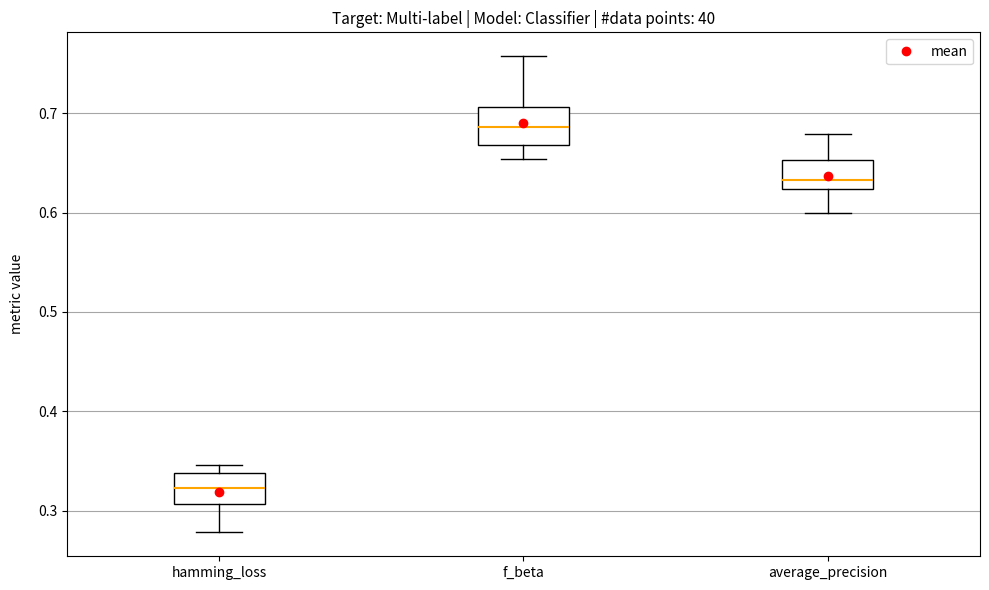

Reading left to right, transcribe this box plot: for each box, give where its median line is, the range the box spans, and where its two whiskers end, as read against the y-axis. The values are not printed on the chart, so give them approximately, as read against the axis.

hamming_loss: median 0.32, box 0.31 to 0.34, whiskers 0.28 to 0.35
f_beta: median 0.69, box 0.67 to 0.71, whiskers 0.65 to 0.76
average_precision: median 0.63, box 0.62 to 0.65, whiskers 0.60 to 0.68